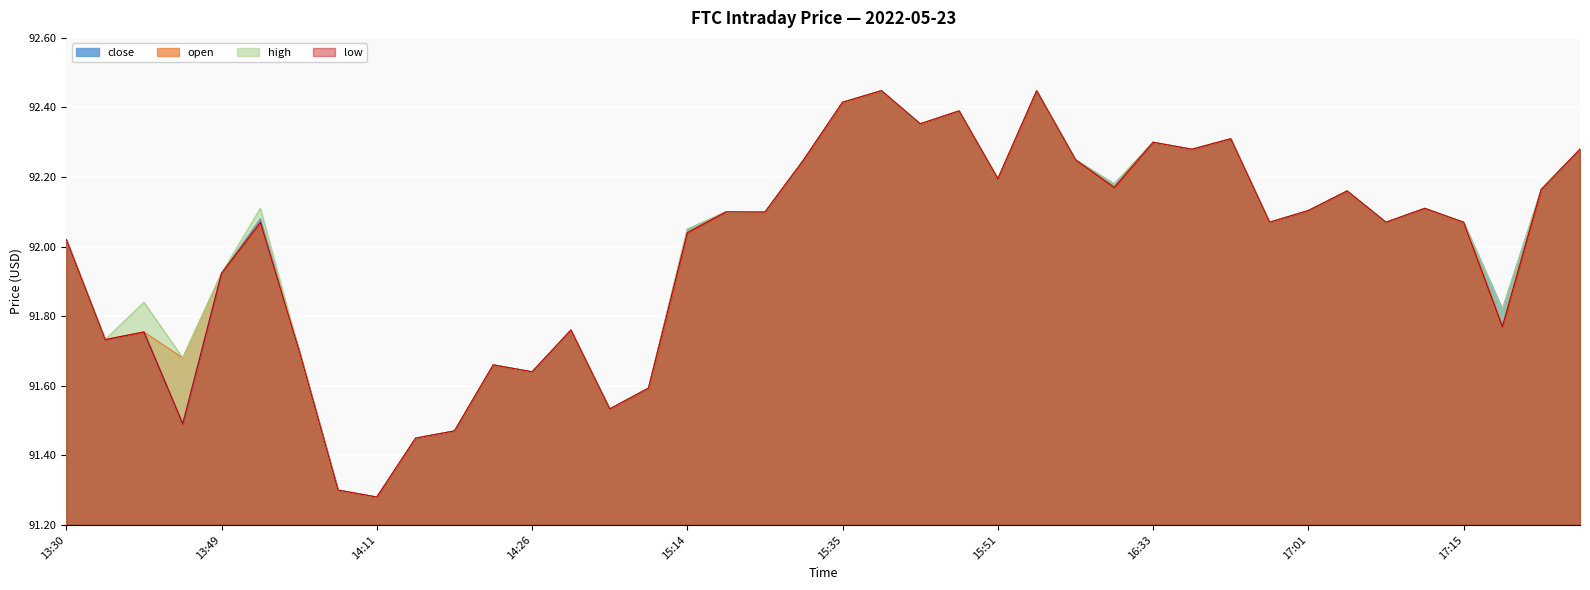

Rank the categories by close value from lowest to highest.

14:11, 14:10, 14:13, 14:21, 13:38, 14:52, 14:55, 14:26, 14:23, 13:54, 13:32, 13:34, 14:42, 17:22, 13:49, 13:30, 15:14, 16:56, 17:07, 17:15, 13:52, 15:28, 15:15, 17:01, 17:09, 17:02, 17:33, 16:32, 15:51, 15:31, 16:30, 16:35, 17:45, 16:33, 16:37, 15:42, 15:43, 15:35, 16:13, 15:39